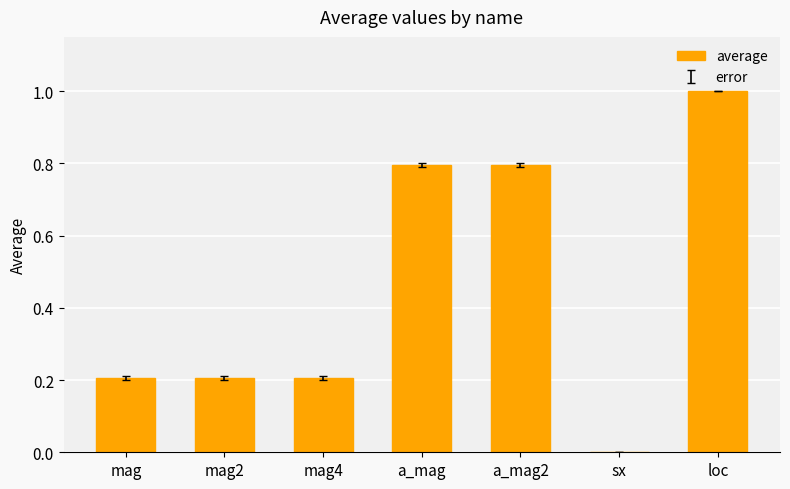

At which category does the chart reach its peak across all series?

loc